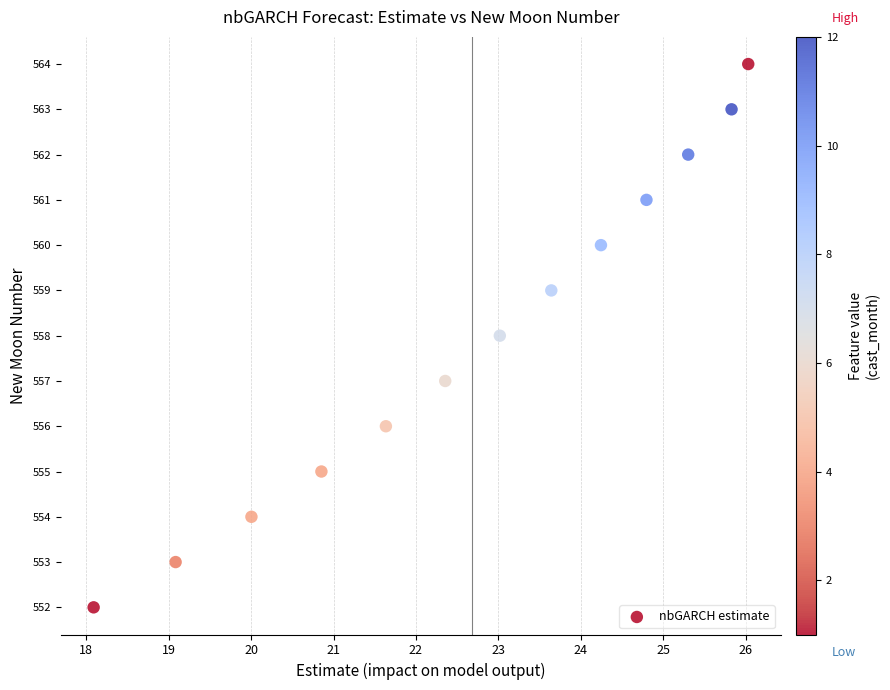

What is the range of Y values (max minus min)?

12